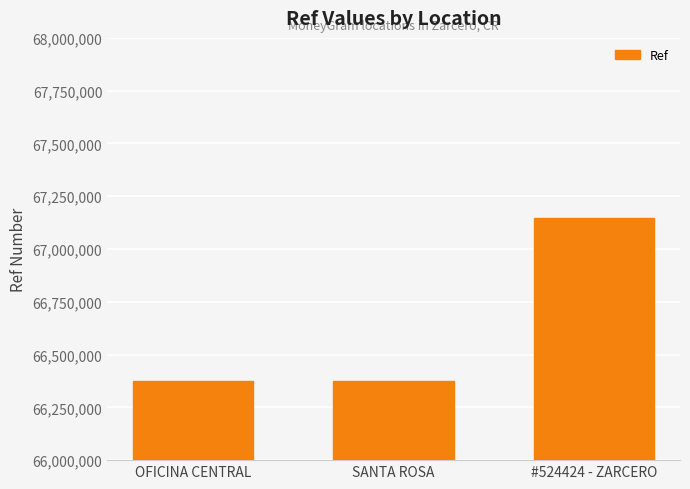

How many bars are there in total?

3